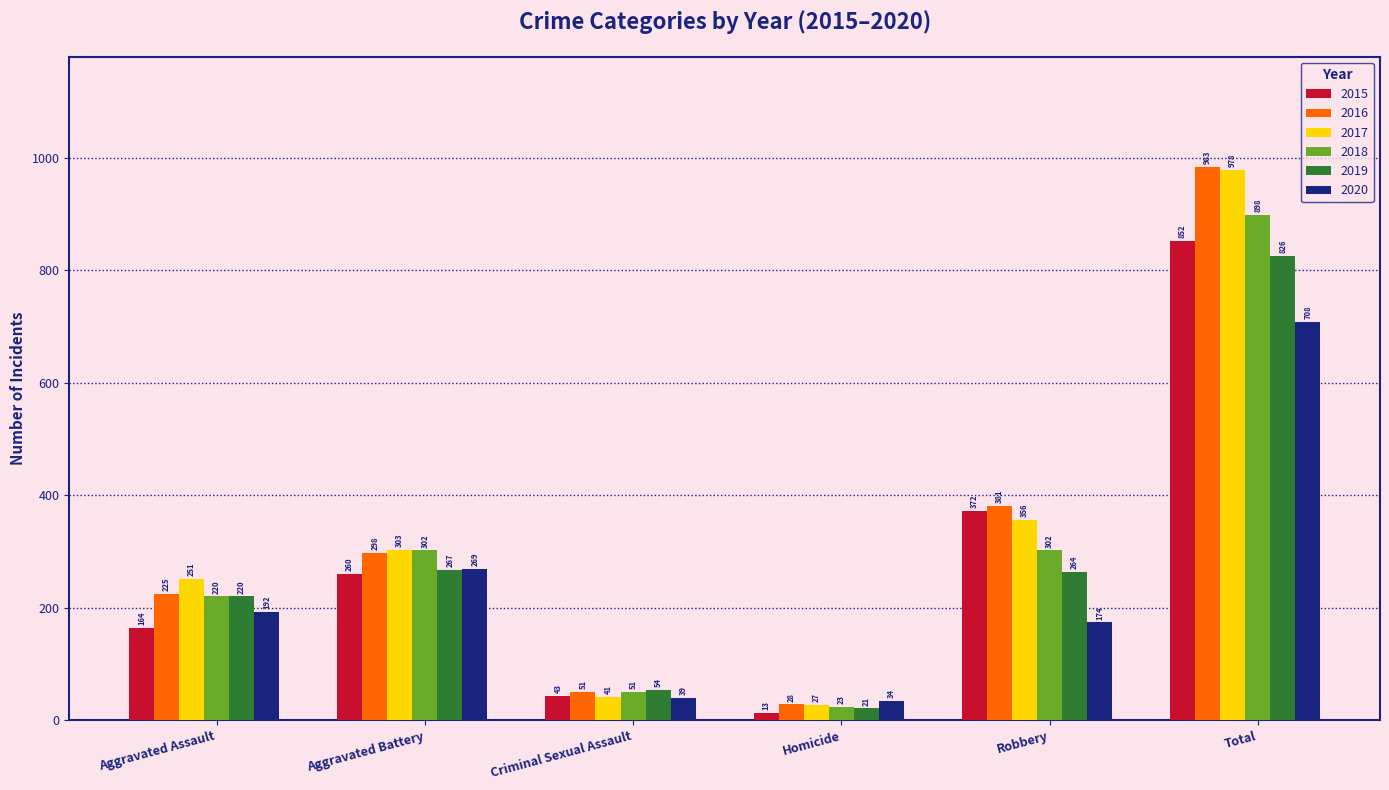

What is the label of the 2nd bar from the left?

Aggravated Battery